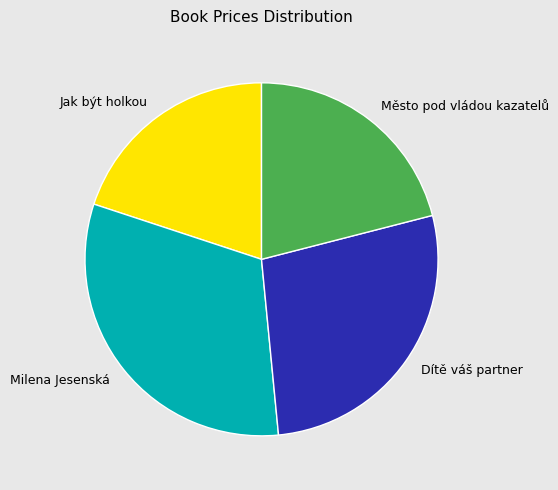

Which slice is the smallest?

Jak být holkou